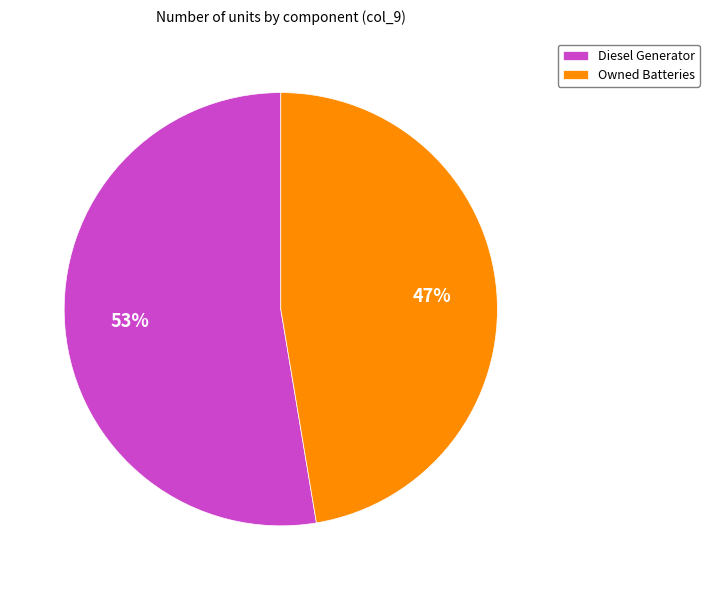

Between Diesel Generator and Owned Batteries, which is larger?

Diesel Generator